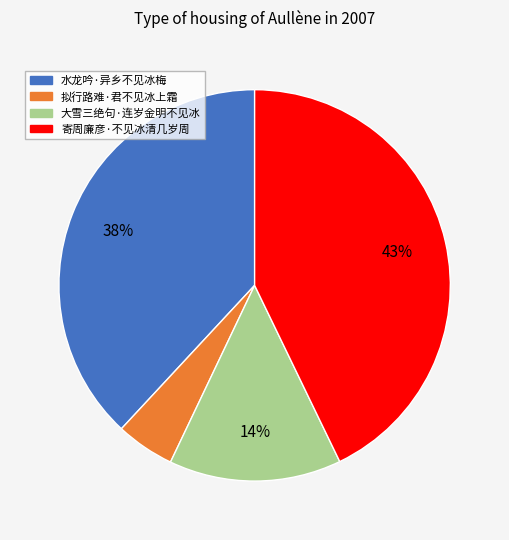

Is the sum of 大雪三绝句·连岁金明不见冰 and 水龙吟·异乡不见冰梅 greater than half?

Yes